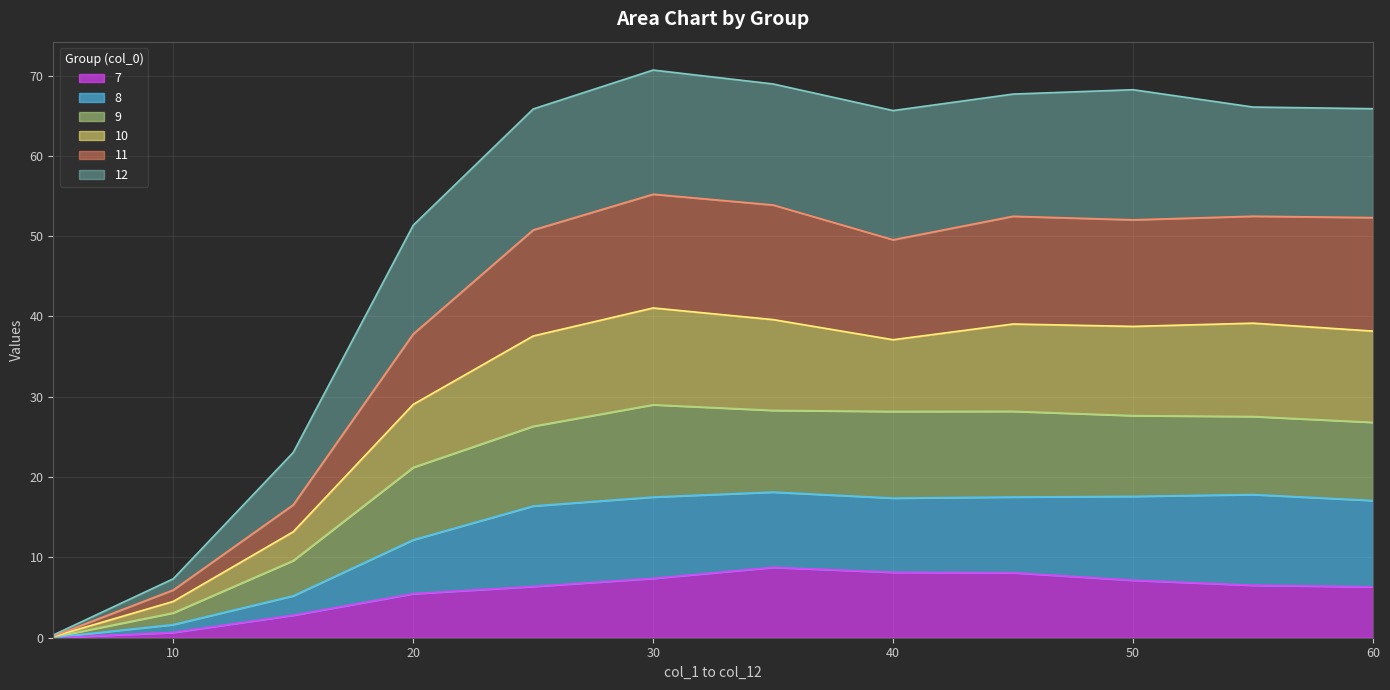

Which category has the lowest value across all series?

5.0